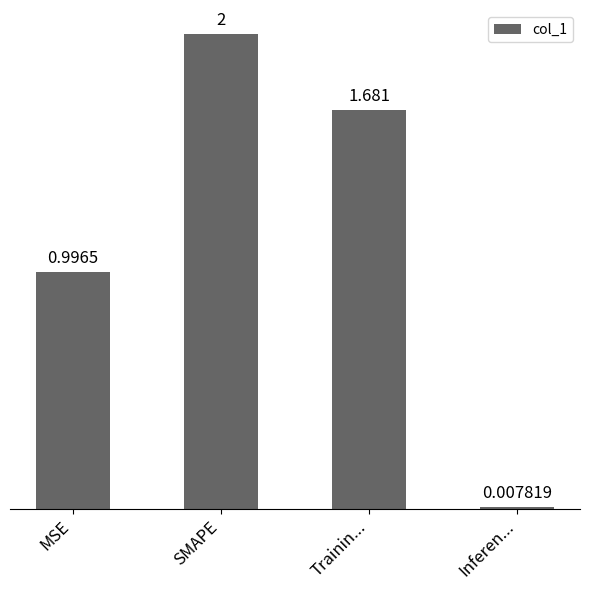

What position from the left is MSE?

1